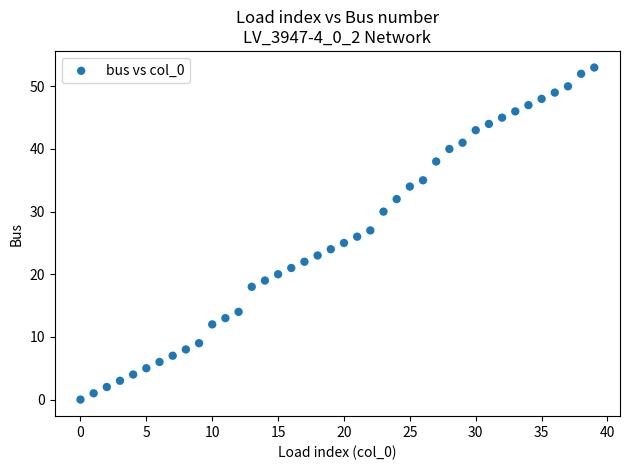

What is the range of Y values (max minus min)?

53